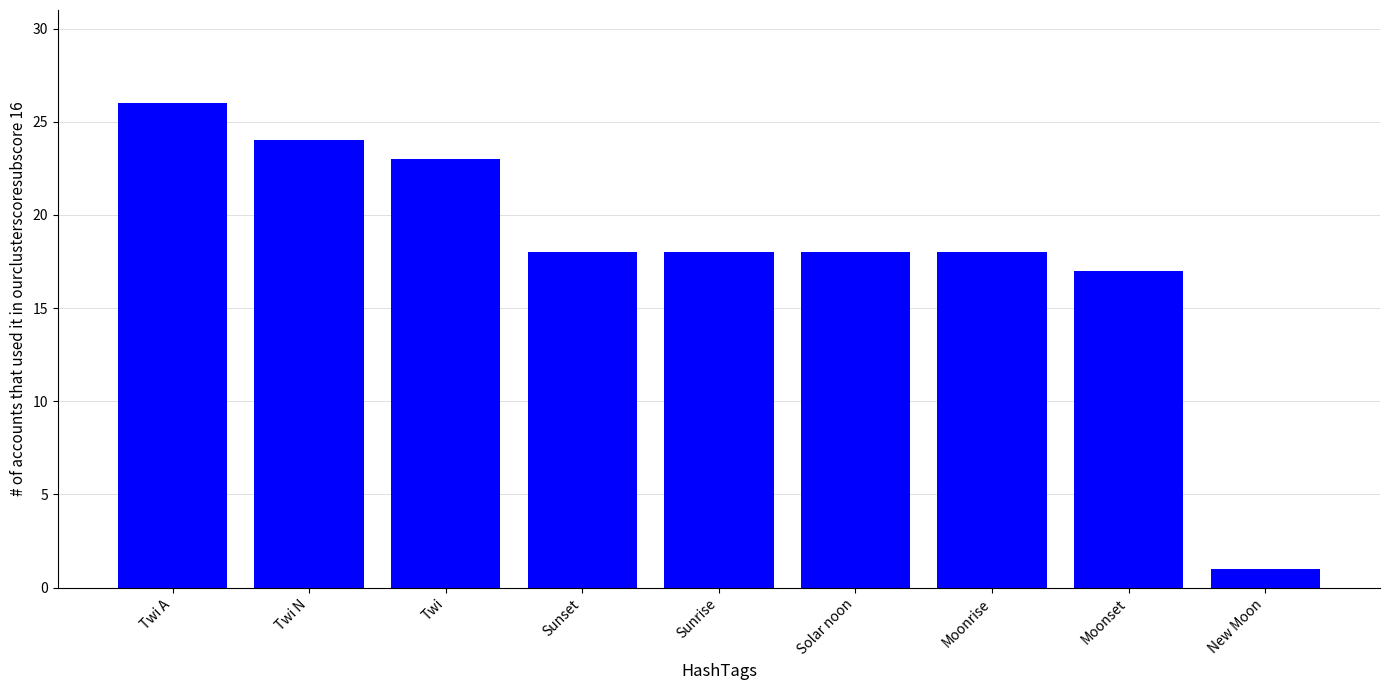

Reading right to left, transcribe all the data shown in this chart.

New Moon=1	Moonset=17	Moonrise=18	Solar noon=18	Sunrise=18	Sunset=18	Twi=23	Twi N=24	Twi A=26